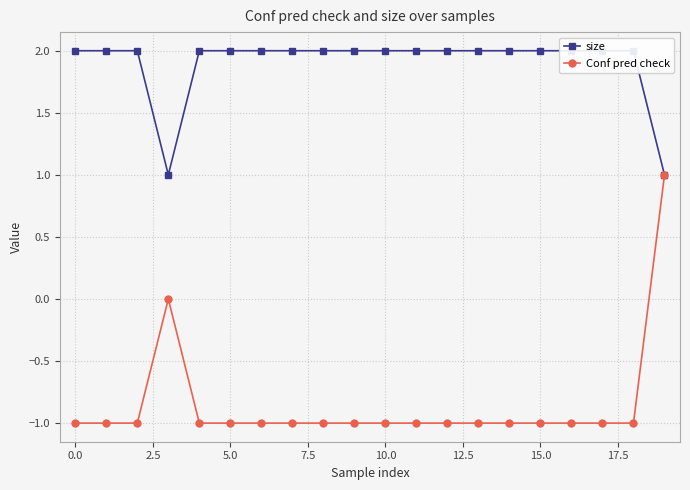

At which label does Conf pred check reach its peak?

19